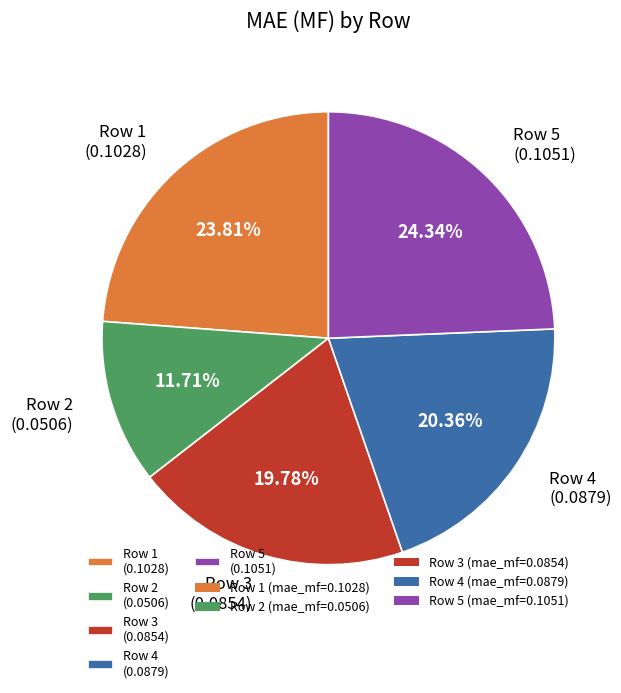

Does Row 2 (0.0506) represent more than half of the total?

No